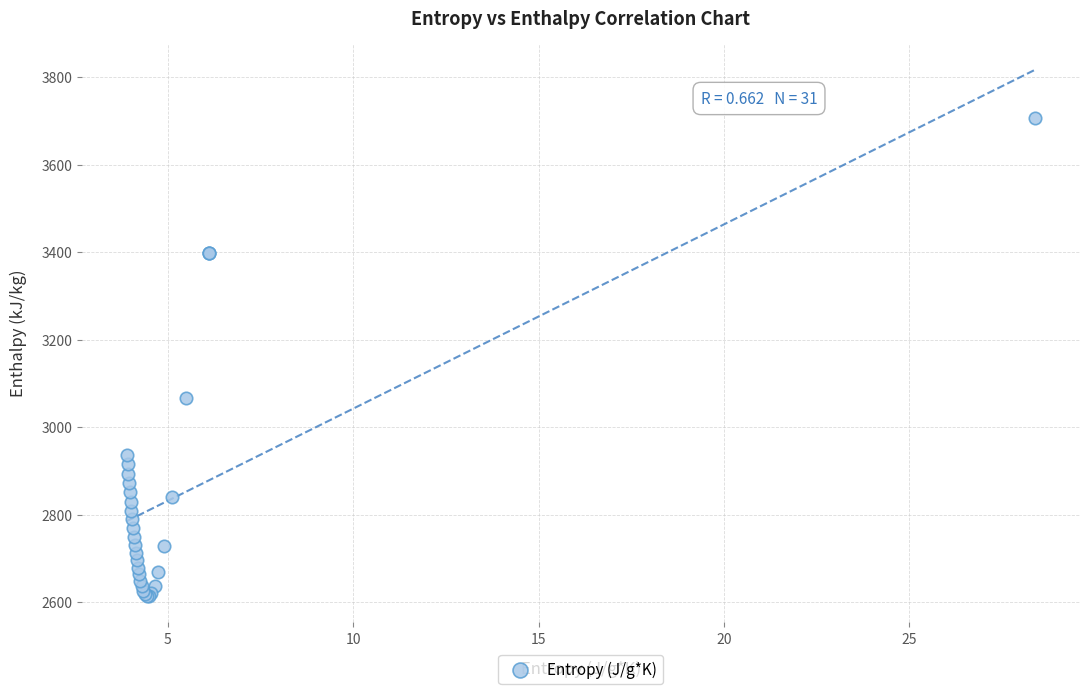

What Y value in the scatter plot is closest to 3160?

3067.4